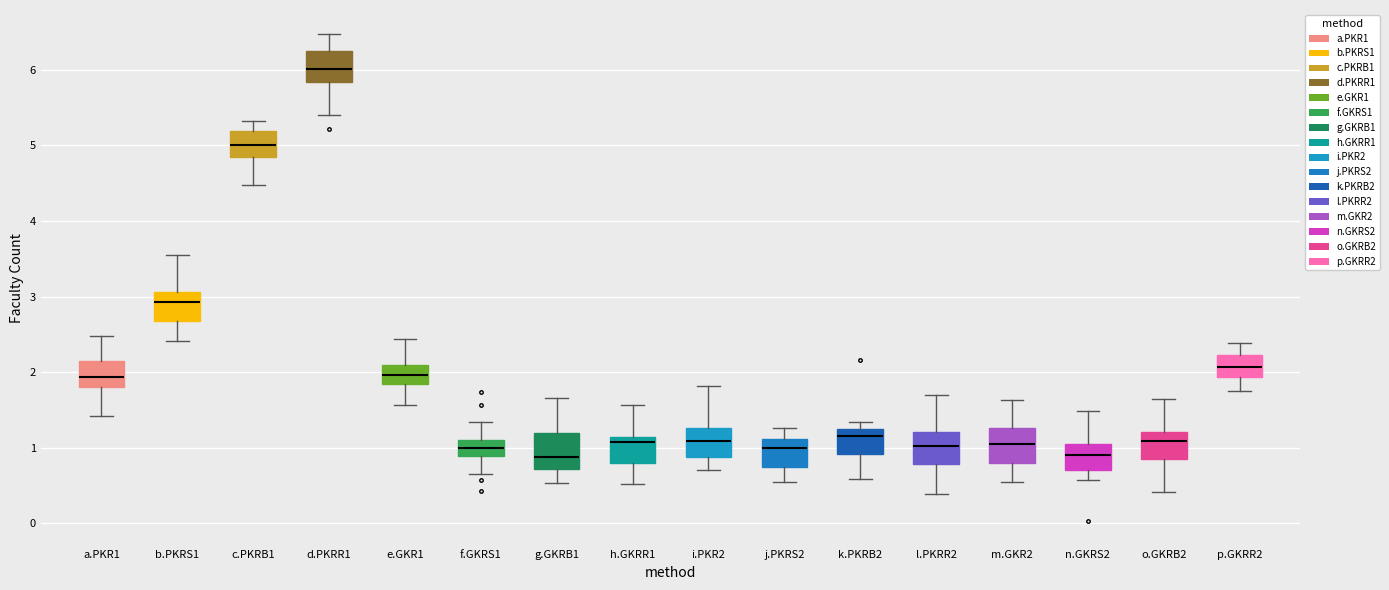

Where is the upper edge of the box for k.PKRB2 on the y-axis? The values are not printed on the chart, so give them approximately, as read against the axis.

1.2